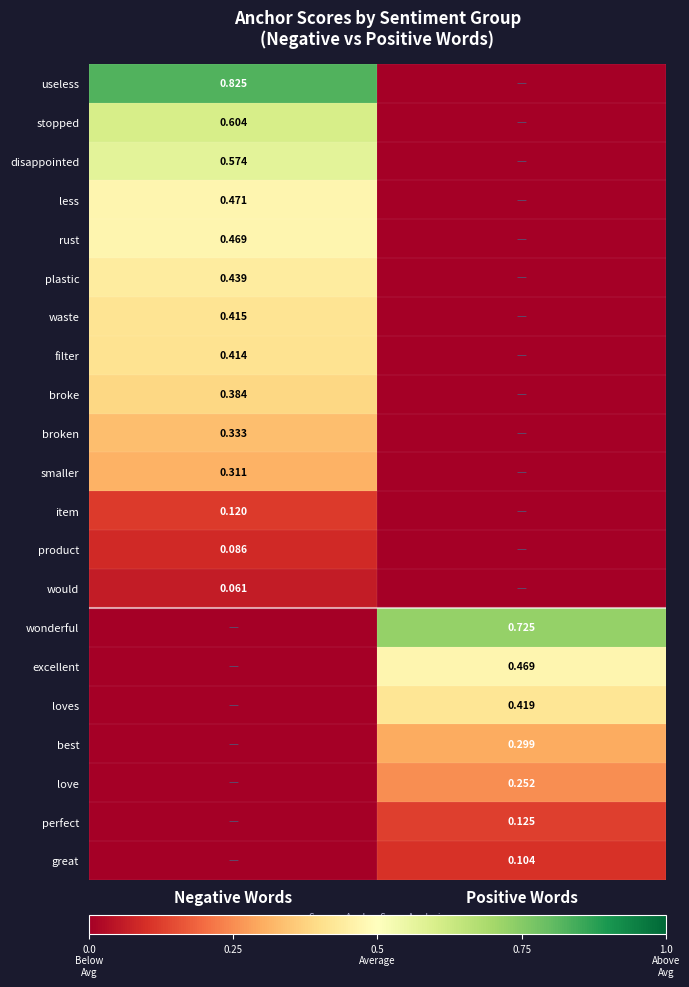

Which has a higher value, Negative Words or Positive Words?

Negative Words